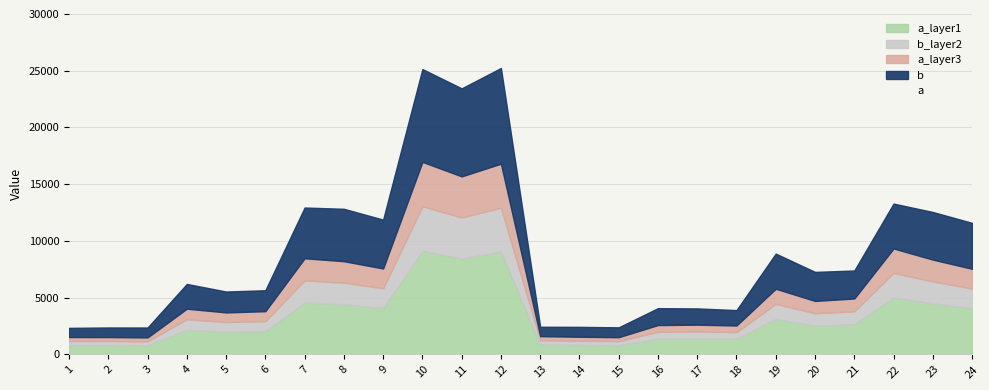

Rank the categories by value from highest to lowest.

12, 10, 11, 22, 7, 8, 23, 9, 24, 19, 21, 20, 4, 6, 5, 16, 17, 18, 13, 14, 15, 2, 3, 1